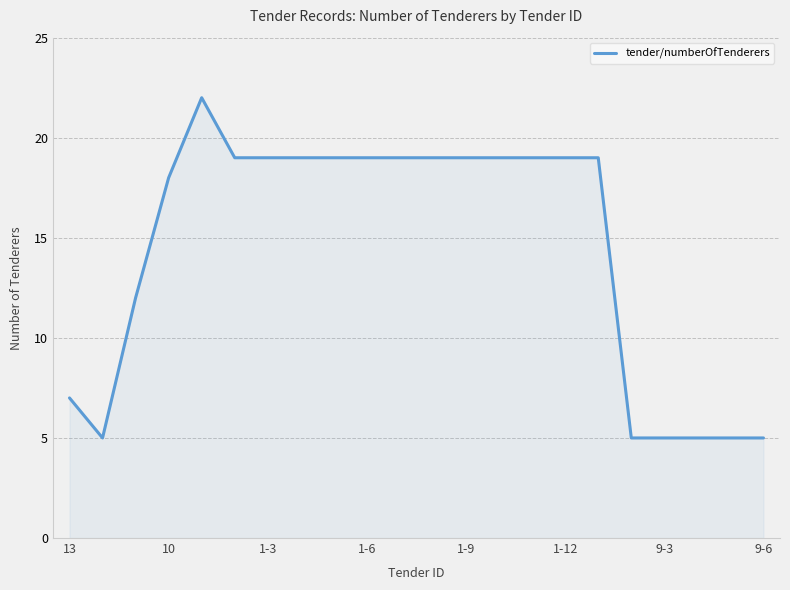

What is the smallest value displayed?

5